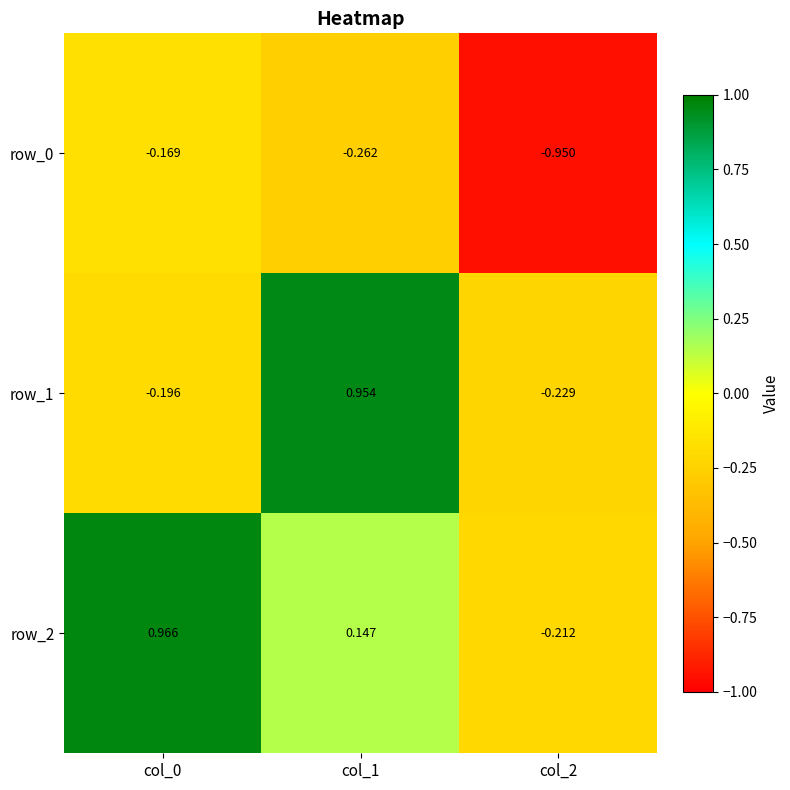

At col_1, list the series in order from smallest to largest.

row_0, row_2, row_1